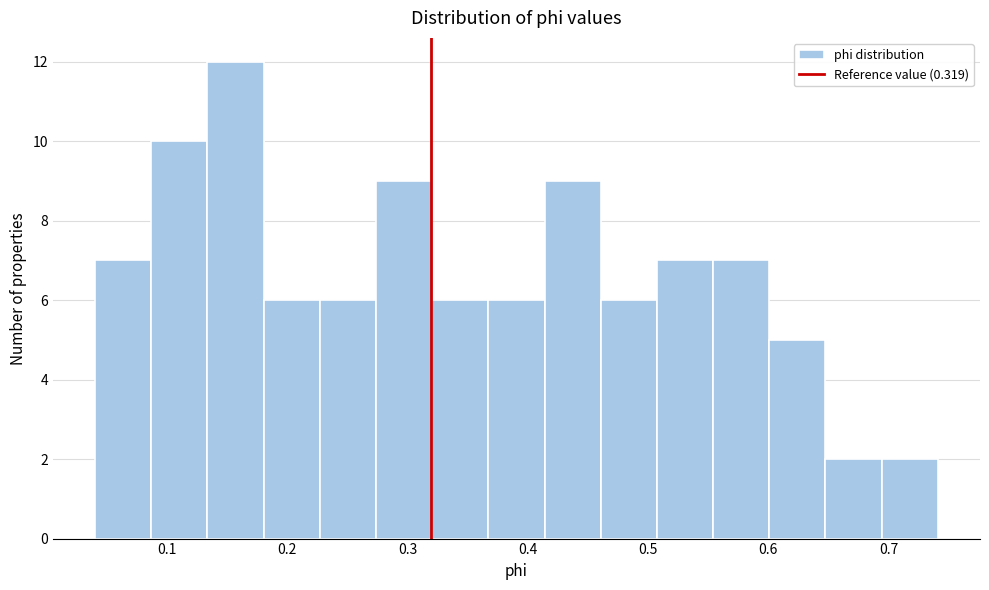

Over which range of the x-axis is the bar tallest?

0.13 to 0.18